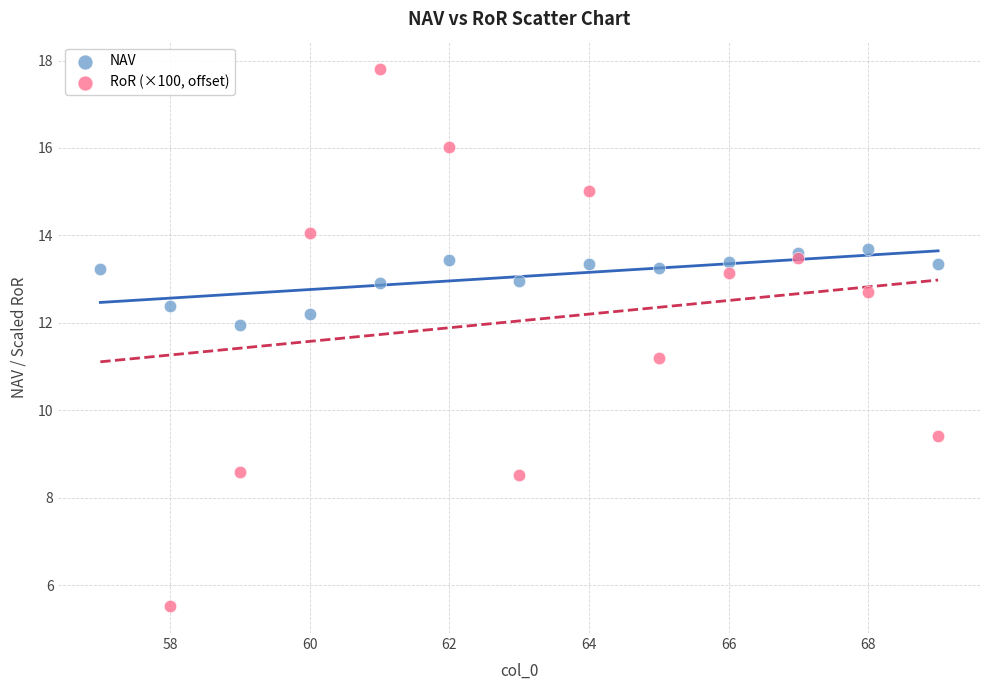

Which series contains the highest Y value?

RoR (×100, offset)